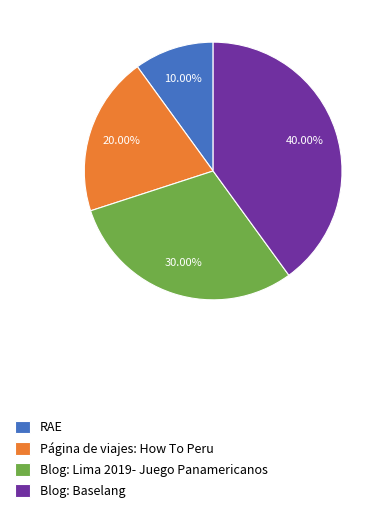

To the nearest percent, what is the average slice percentage?

25%